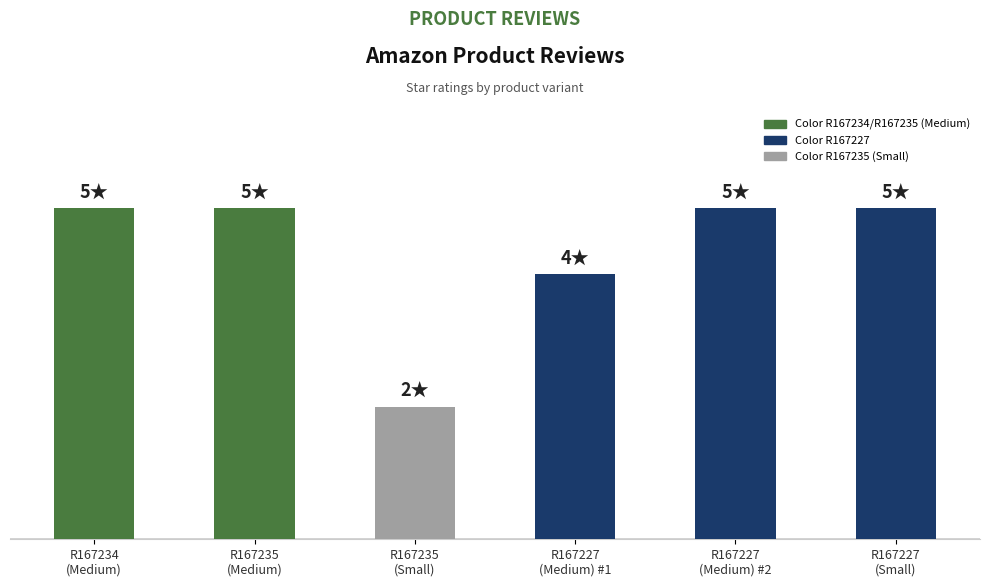

Rank the categories by value from lowest to highest.

R167235
(Small), R167227
(Medium) #1, R167234
(Medium), R167235
(Medium), R167227
(Medium) #2, R167227
(Small)